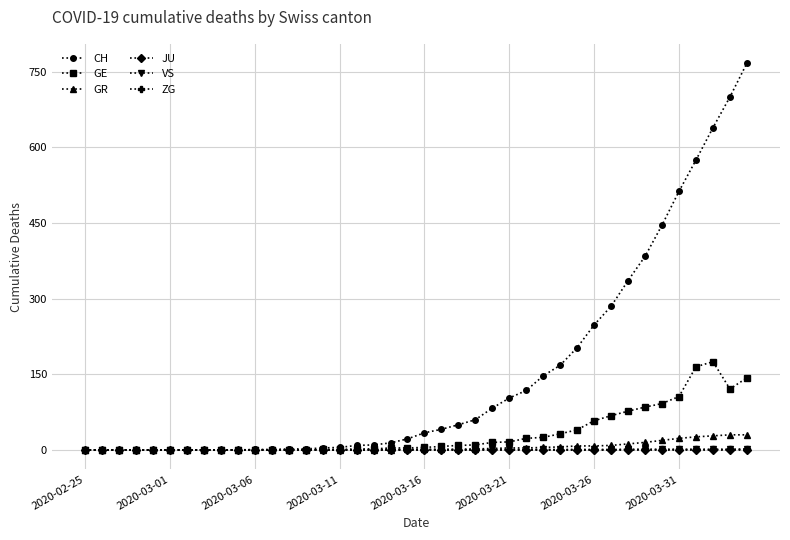

Is this an area chart (filled region under the line)?

No